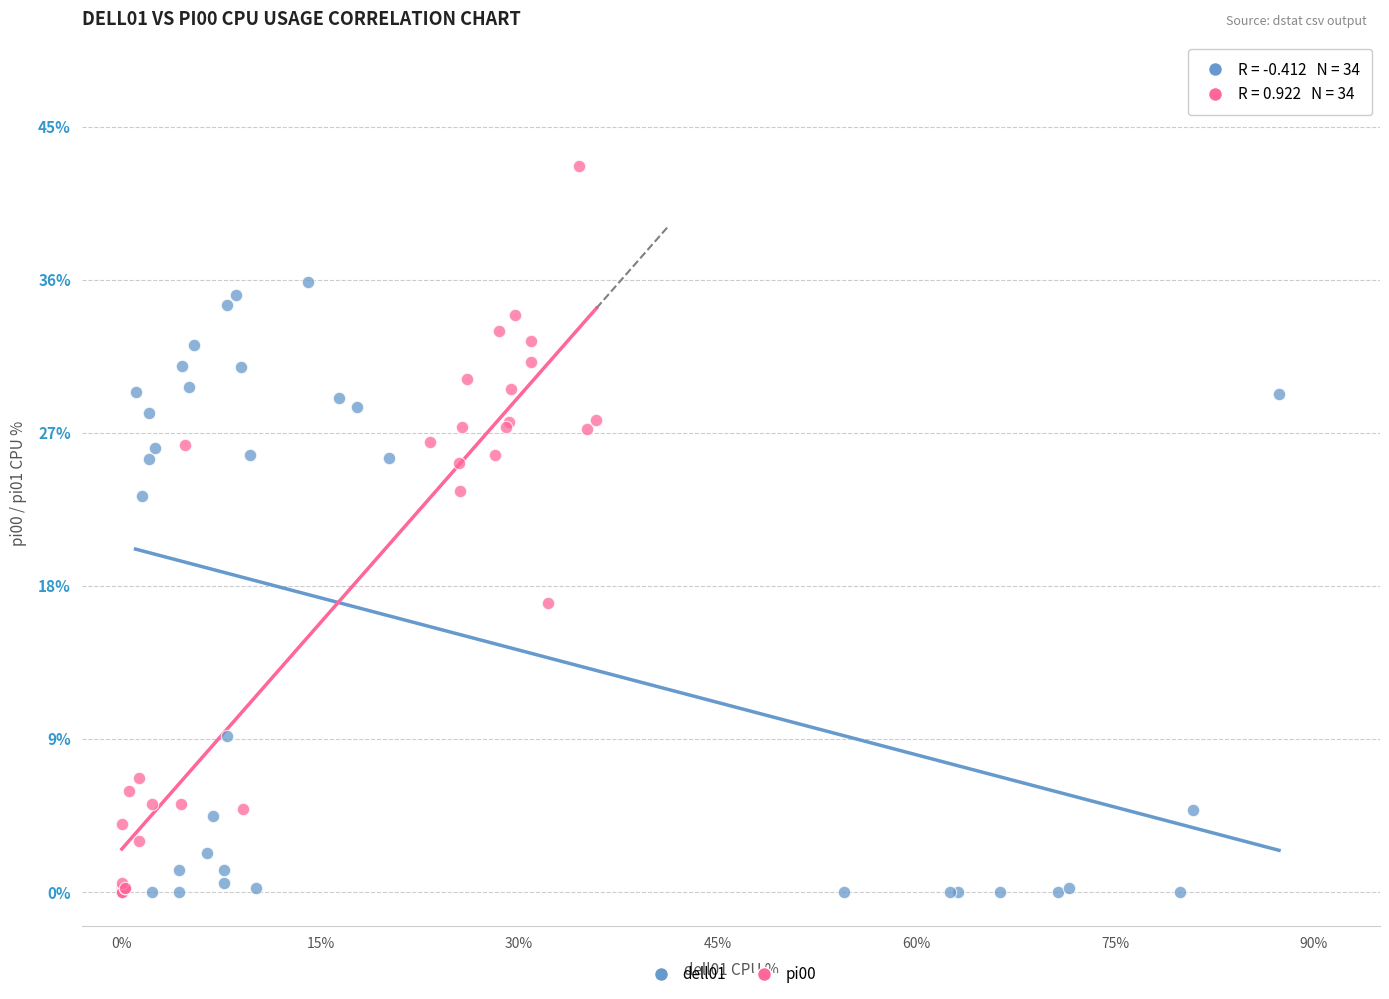

Which series contains the highest Y value?

pi00